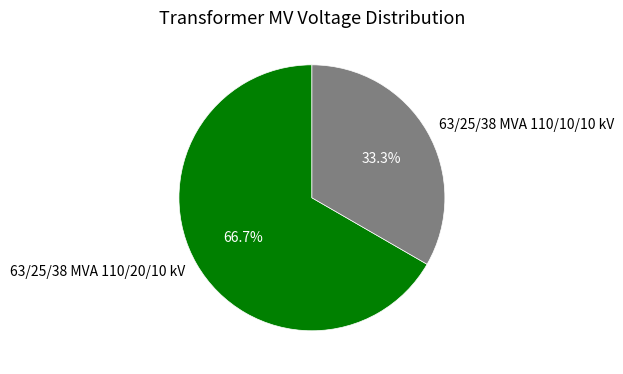

Which category has the biggest portion of the pie?

63/25/38 MVA 110/20/10 kV